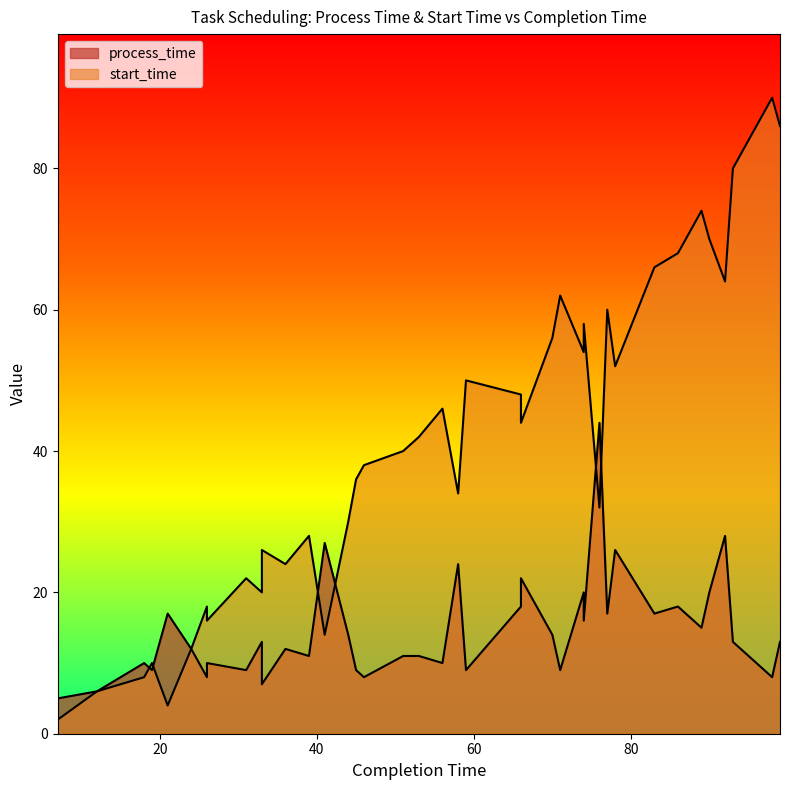

Which has a higher value, 53 or 76?

76